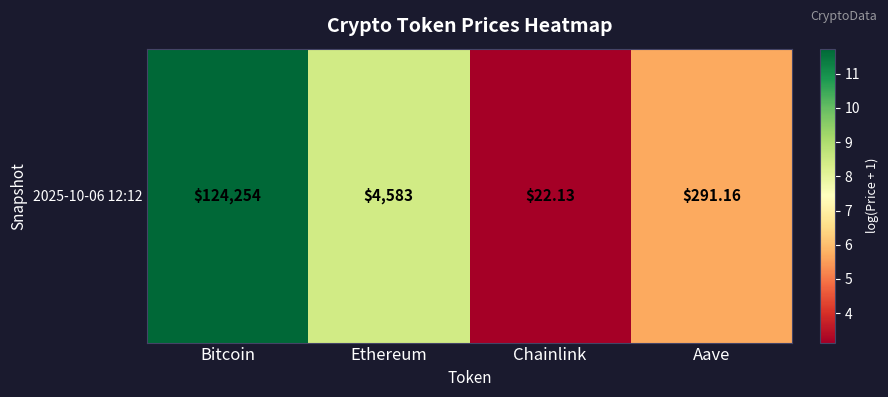

How many data points are less than 8?

2